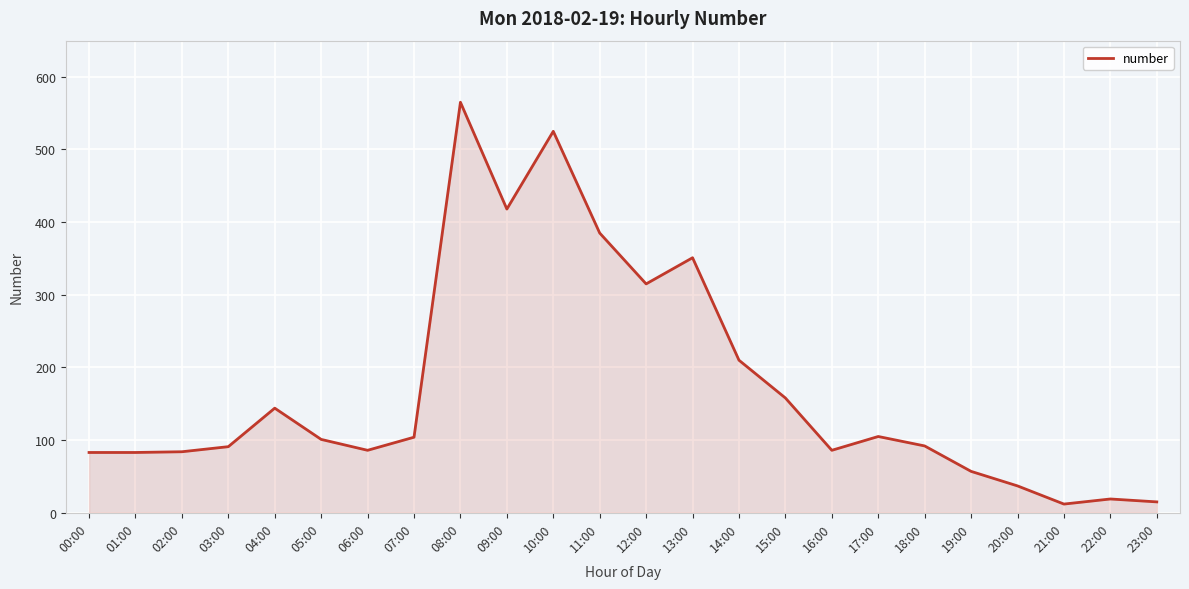

Approximately how many times larger is the value at 07:00 compared to 02:00?

1.2